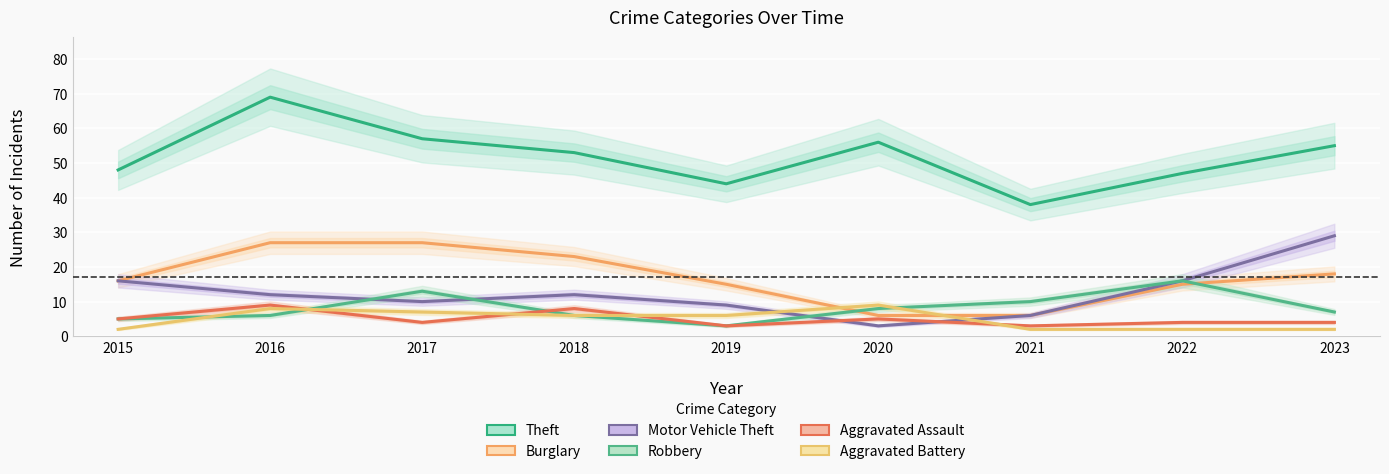

Where is the first local maximum for Aggravated Battery?

2016